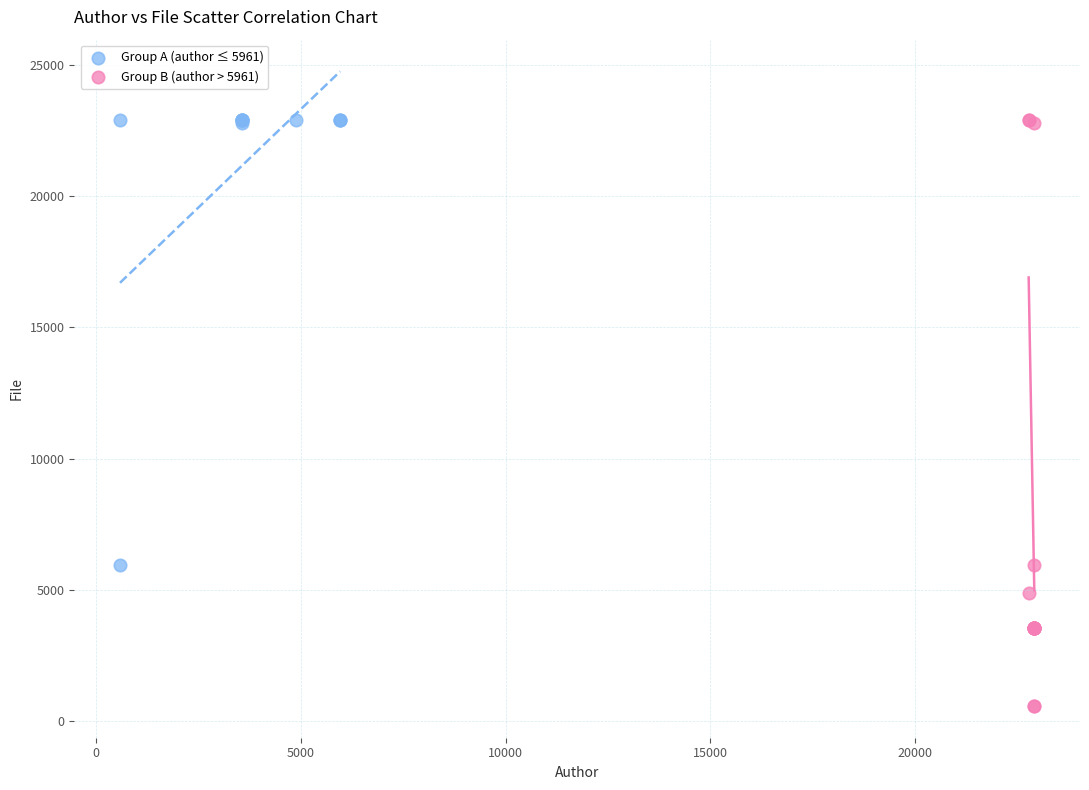

Which series reaches the minimum Y coordinate?

Group B (author > 5961)